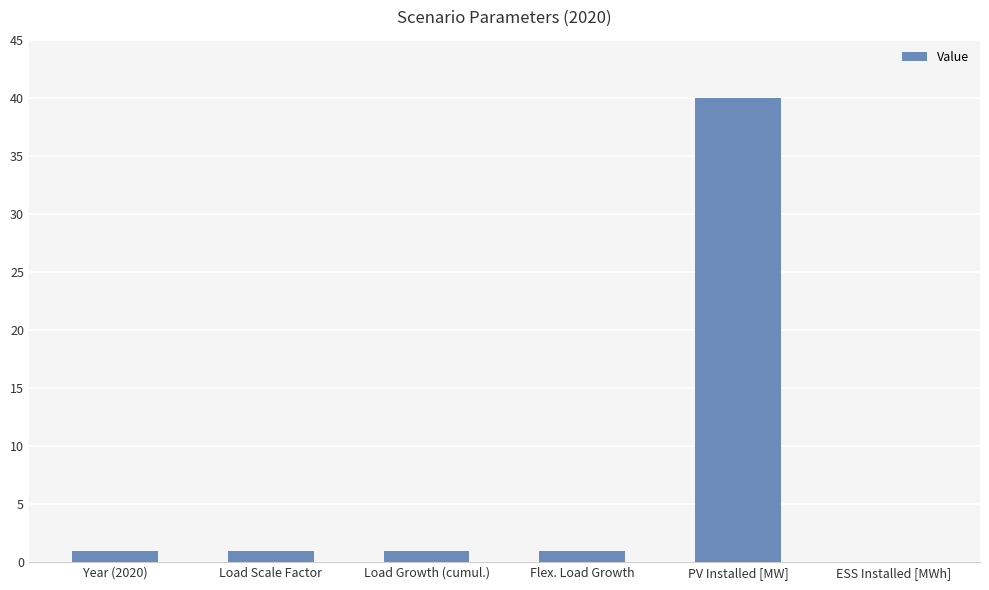

How many positive values are there?

5